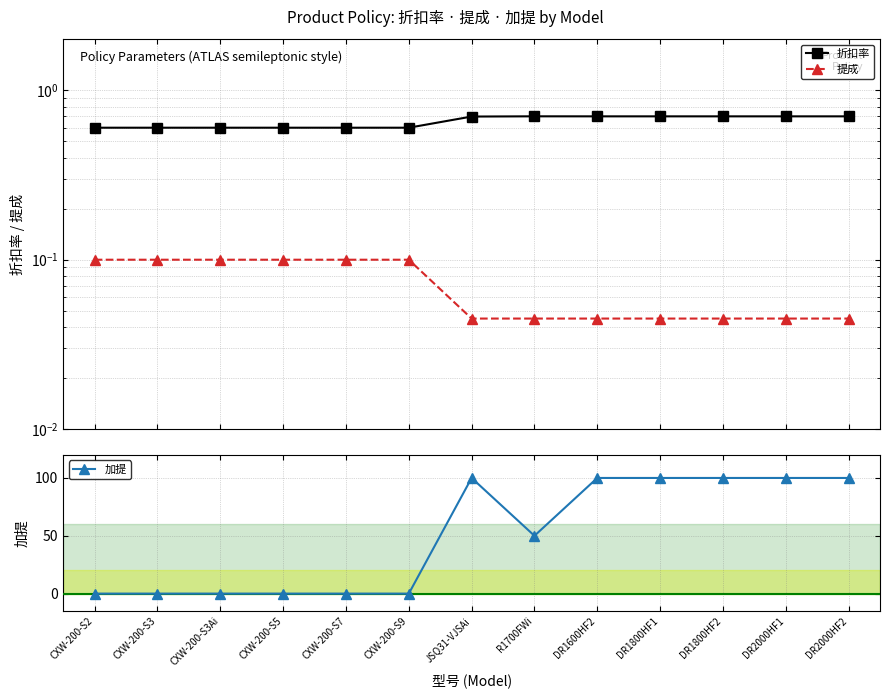

What is the sum of all 折扣率 values?

8.5